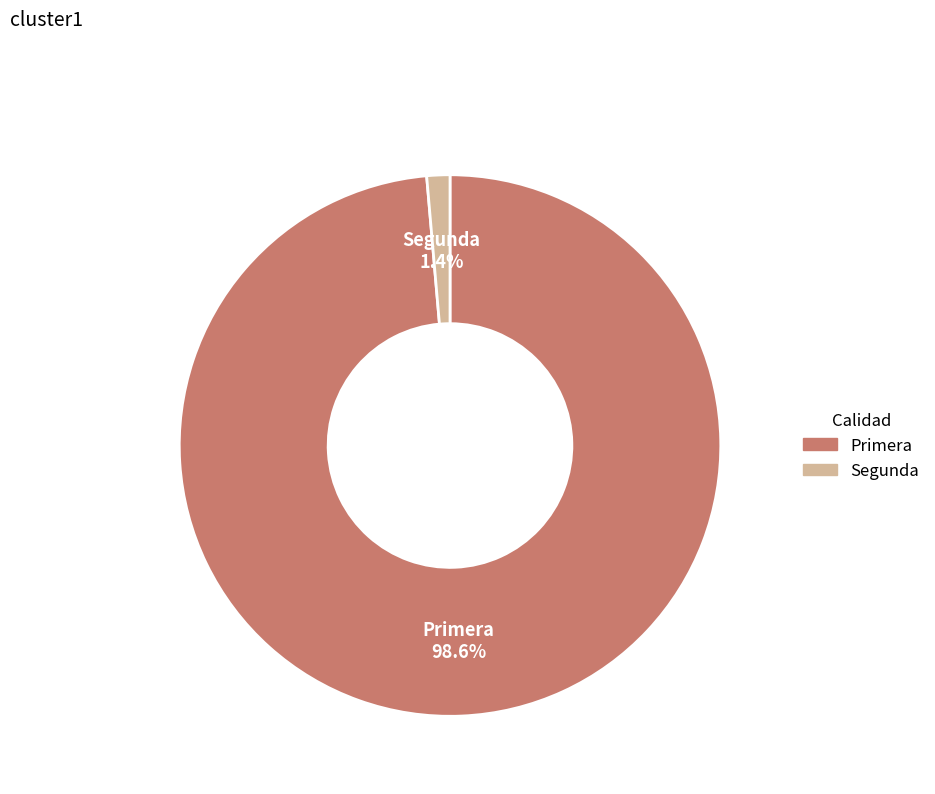

To the nearest percent, what percentage of the pie is Primera?

99%